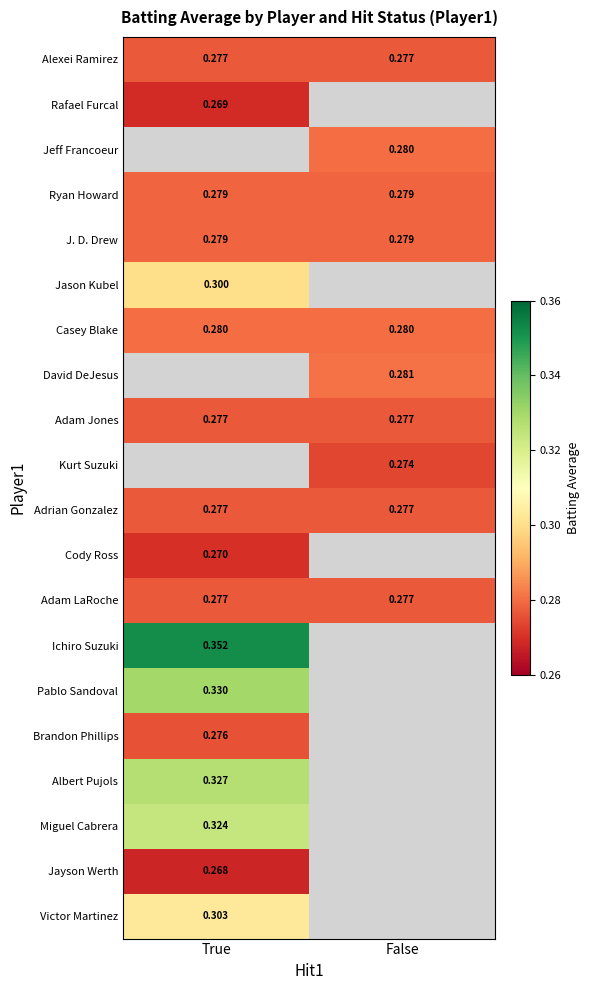

What is the sum of all Ryan Howard values?

0.6